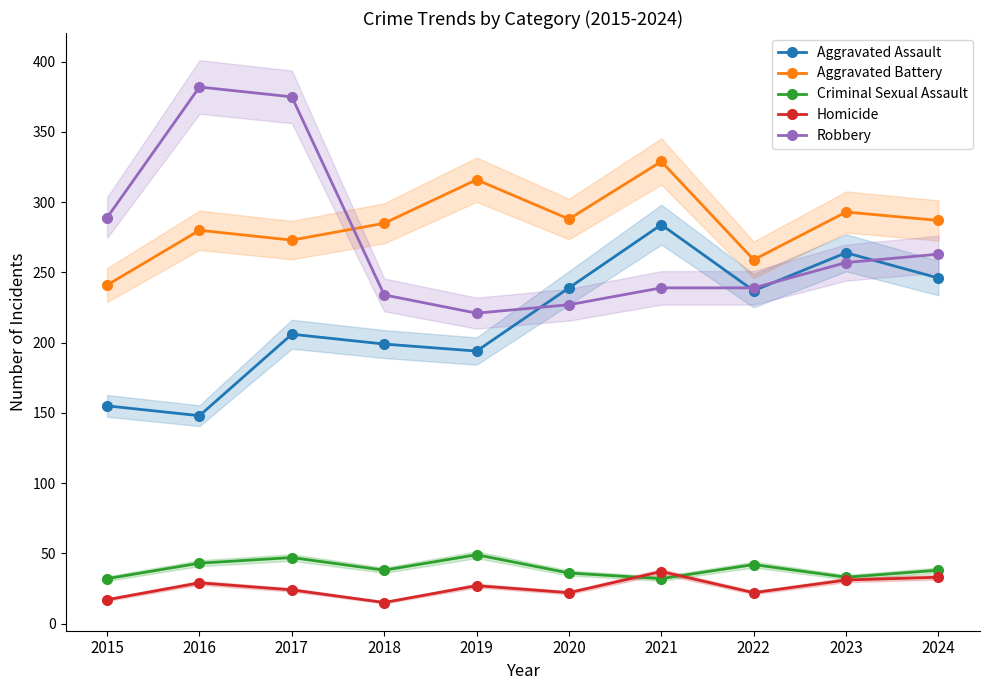

What is the minimum value for Aggravated Battery?

241